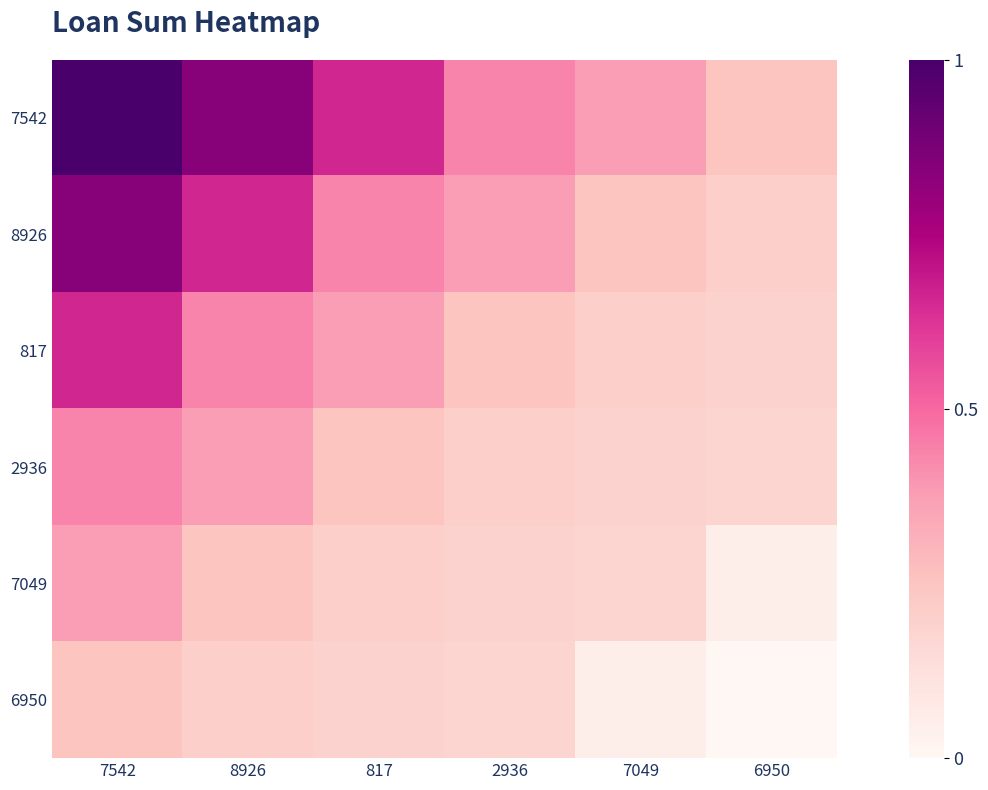

Which series changed the most between 2936 and 6950?

7542